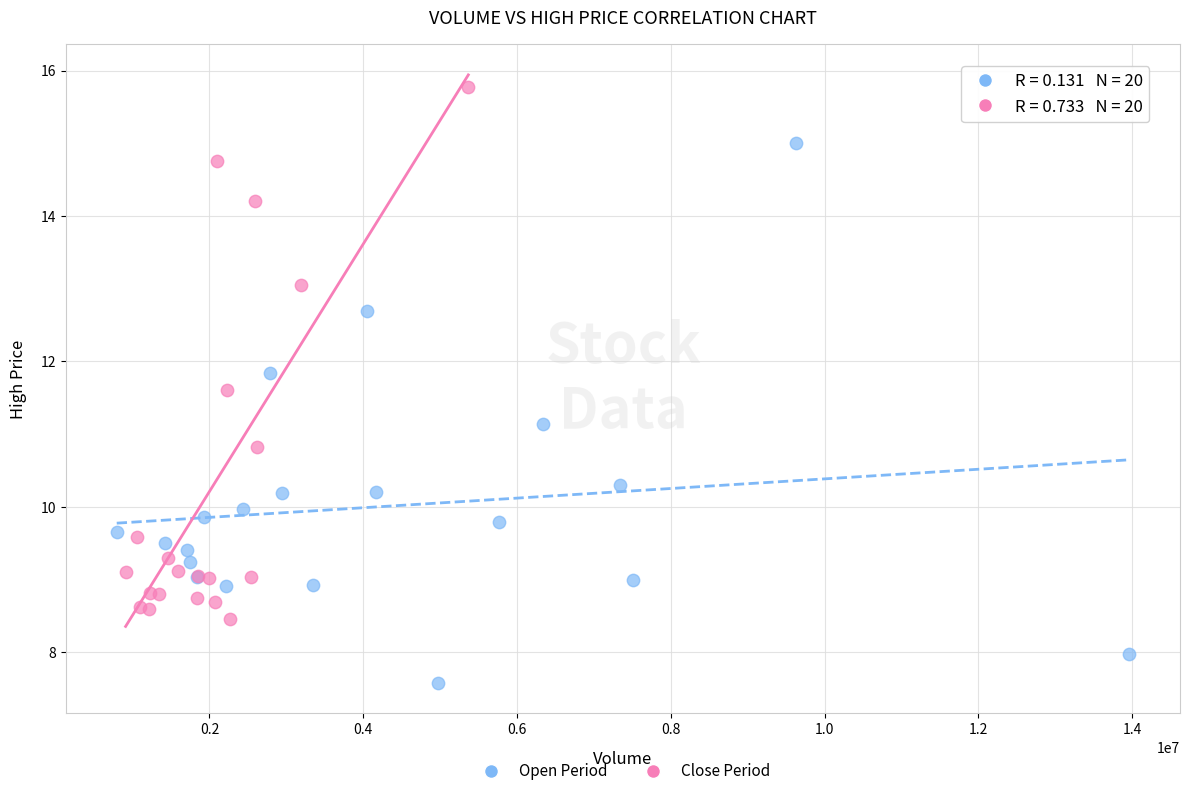

Which series reaches the minimum Y coordinate?

Open Period